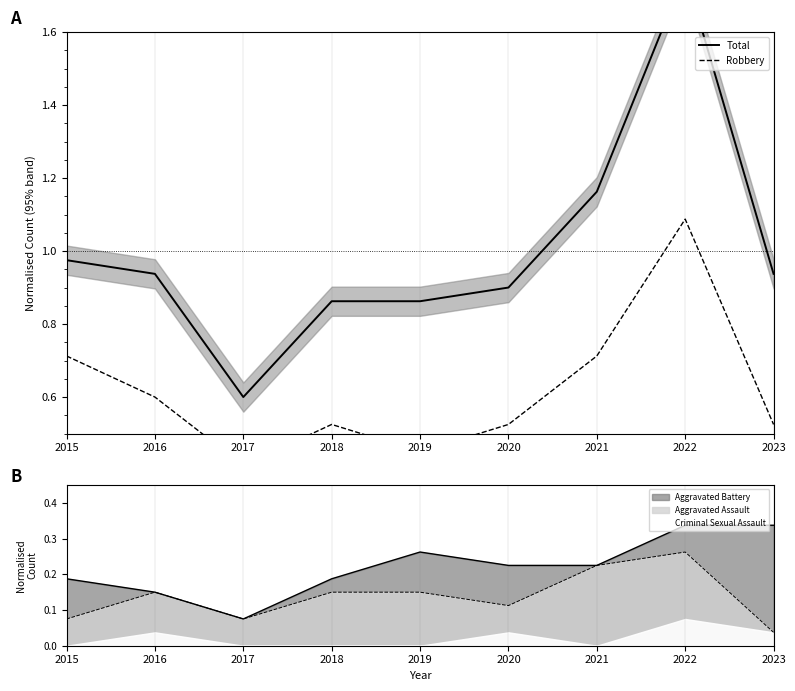

True or false: Robbery and Total intersect in this chart.

False